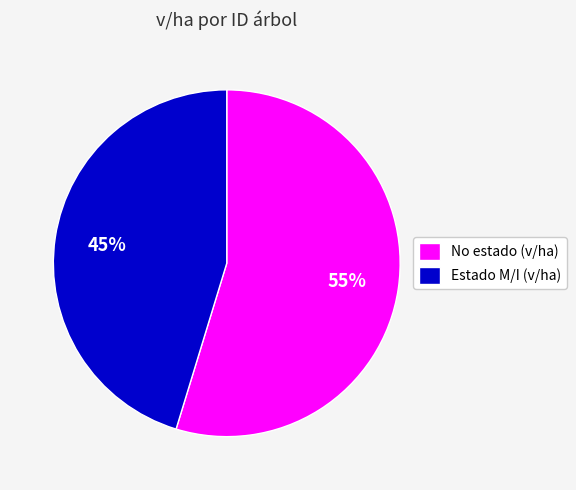

Is there a majority slice in this chart?

Yes